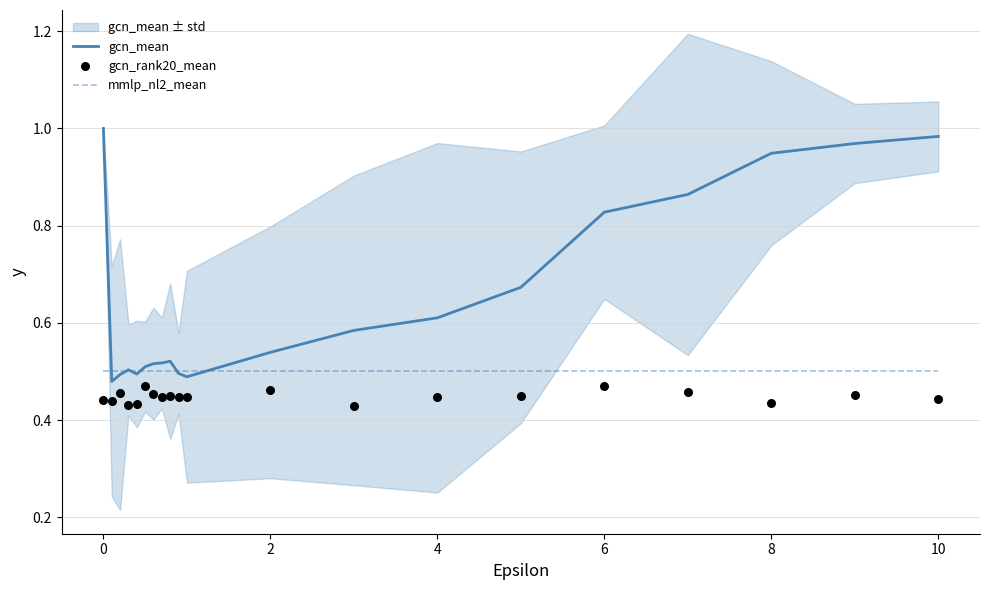

Which series has the largest total across all categories?

gcn_mean